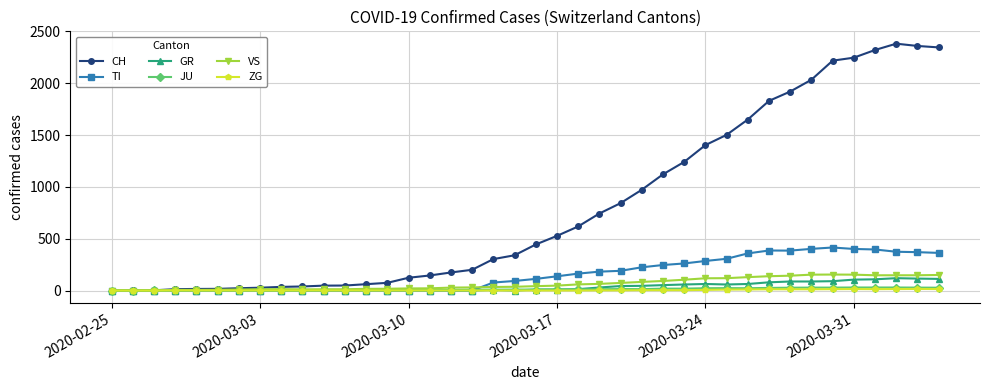

Which series has the largest total across all categories?

CH